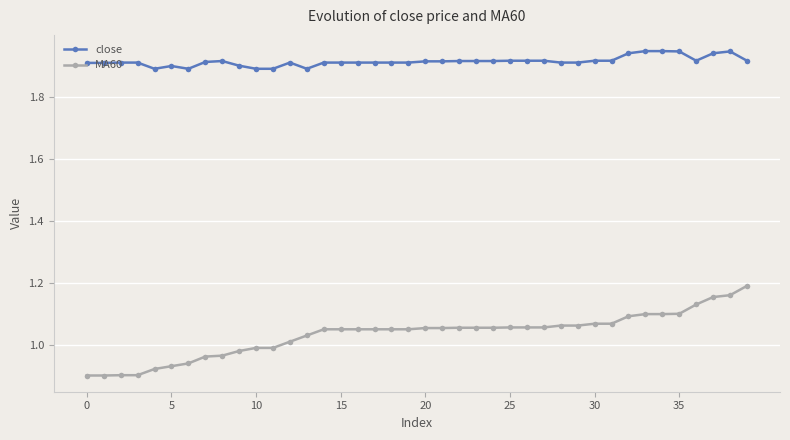

True or false: close and MA60 cross at least once.

False